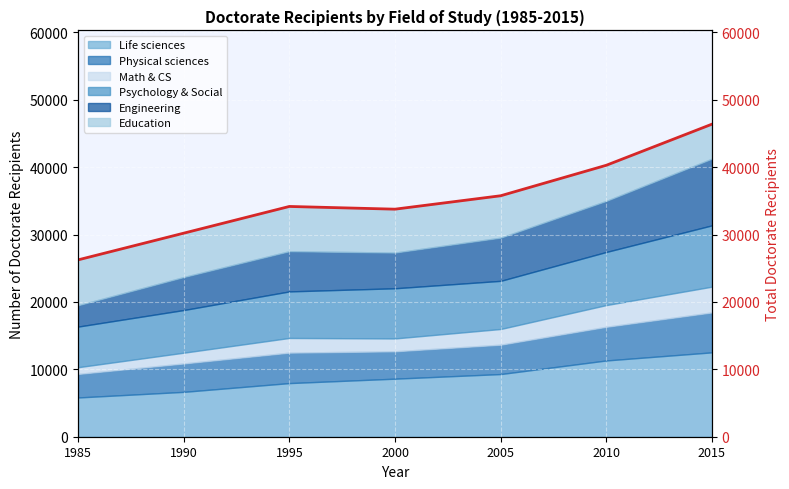

Where is the data nearest to the value 36304?

2005